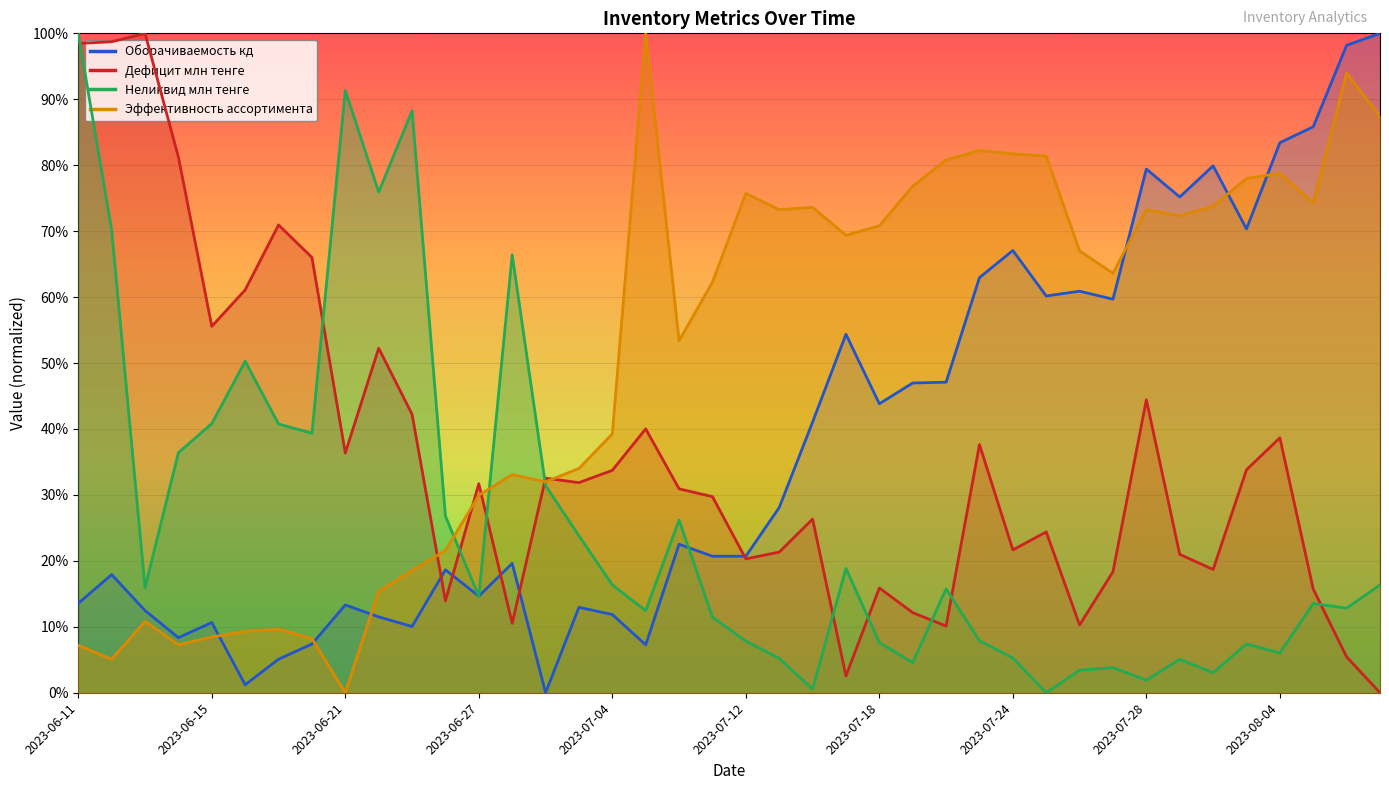

Reading left to right, list all the values displayed in this chart.

Оборачиваемость кд: 2023-06-11=13.6	2023-06-12=17.9	2023-06-13=12.5	2023-06-14=8.4	2023-06-15=10.7	2023-06-18=1.2	2023-06-19=5.1	2023-06-20=7.4	2023-06-21=13.3	2023-06-22=11.5	2023-06-25=10.0	2023-06-26=18.6	2023-06-27=14.6	2023-06-29=19.6	2023-06-30=0.0	2023-07-03=13.0	2023-07-04=11.9	2023-07-05=7.3	2023-07-10=22.5	2023-07-11=20.7	2023-07-12=20.7	2023-07-13=28.1	2023-07-14=41.0	2023-07-17=54.4	2023-07-18=43.8	2023-07-19=47.0	2023-07-20=47.1	2023-07-21=63.0	2023-07-24=67.1	2023-07-25=60.2	2023-07-26=60.9	2023-07-27=59.7	2023-07-28=79.4	2023-07-31=75.2	2023-08-01=79.9	2023-08-03=70.3	2023-08-04=83.4	2023-08-07=85.8	2023-08-09=98.2	2023-08-10=100.0
Дефицит млн тенге: 2023-06-11=98.5	2023-06-12=98.7	2023-06-13=100.0	2023-06-14=81.2	2023-06-15=55.6	2023-06-18=61.1	2023-06-19=70.9	2023-06-20=66.0	2023-06-21=36.4	2023-06-22=52.3	2023-06-25=42.2	2023-06-26=13.9	2023-06-27=31.7	2023-06-29=10.5	2023-06-30=32.5	2023-07-03=31.9	2023-07-04=33.7	2023-07-05=40.0	2023-07-10=30.9	2023-07-11=29.7	2023-07-12=20.3	2023-07-13=21.3	2023-07-14=26.3	2023-07-17=2.5	2023-07-18=15.9	2023-07-19=12.1	2023-07-20=10.1	2023-07-21=37.6	2023-07-24=21.7	2023-07-25=24.4	2023-07-26=10.3	2023-07-27=18.4	2023-07-28=44.4	2023-07-31=21.0	2023-08-01=18.7	2023-08-03=33.8	2023-08-04=38.7	2023-08-07=15.7	2023-08-09=5.4	2023-08-10=0.0
Неликвид млн тенге: 2023-06-11=100.0	2023-06-12=70.2	2023-06-13=15.9	2023-06-14=36.4	2023-06-15=40.8	2023-06-18=50.3	2023-06-19=40.8	2023-06-20=39.3	2023-06-21=91.4	2023-06-22=75.9	2023-06-25=88.3	2023-06-26=26.8	2023-06-27=14.6	2023-06-29=66.4	2023-06-30=31.4	2023-07-03=23.8	2023-07-04=16.4	2023-07-05=12.4	2023-07-10=26.2	2023-07-11=11.5	2023-07-12=7.8	2023-07-13=5.2	2023-07-14=0.5	2023-07-17=18.9	2023-07-18=7.6	2023-07-19=4.6	2023-07-20=15.8	2023-07-21=7.9	2023-07-24=5.3	2023-07-25=0.0	2023-07-26=3.4	2023-07-27=3.8	2023-07-28=1.9	2023-07-31=5.1	2023-08-01=3.0	2023-08-03=7.4	2023-08-04=6.0	2023-08-07=13.5	2023-08-09=12.8	2023-08-10=16.4
Эффективность ассортимента: 2023-06-11=7.2	2023-06-12=5.1	2023-06-13=10.8	2023-06-14=7.3	2023-06-15=8.5	2023-06-18=9.3	2023-06-19=9.6	2023-06-20=8.2	2023-06-21=0.0	2023-06-22=15.4	2023-06-25=18.5	2023-06-26=21.6	2023-06-27=29.9	2023-06-29=33.1	2023-06-30=32.0	2023-07-03=34.0	2023-07-04=39.3	2023-07-05=100.0	2023-07-10=53.4	2023-07-11=62.3	2023-07-12=75.7	2023-07-13=73.3	2023-07-14=73.6	2023-07-17=69.4	2023-07-18=70.8	2023-07-19=76.8	2023-07-20=80.8	2023-07-21=82.2	2023-07-24=81.7	2023-07-25=81.4	2023-07-26=67.0	2023-07-27=63.6	2023-07-28=73.3	2023-07-31=72.3	2023-08-01=73.8	2023-08-03=78.0	2023-08-04=78.8	2023-08-07=74.3	2023-08-09=94.0	2023-08-10=87.4